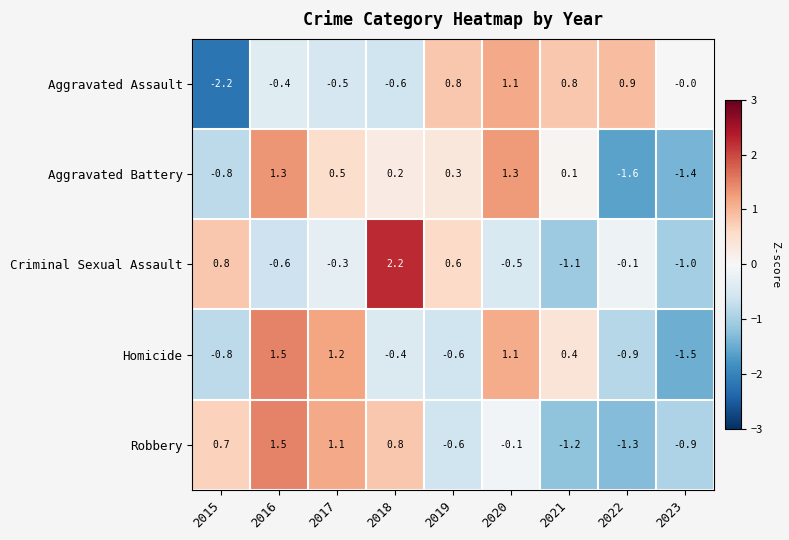

The value of Aggravated Battery at 2019 is 0.3. True or false?

True